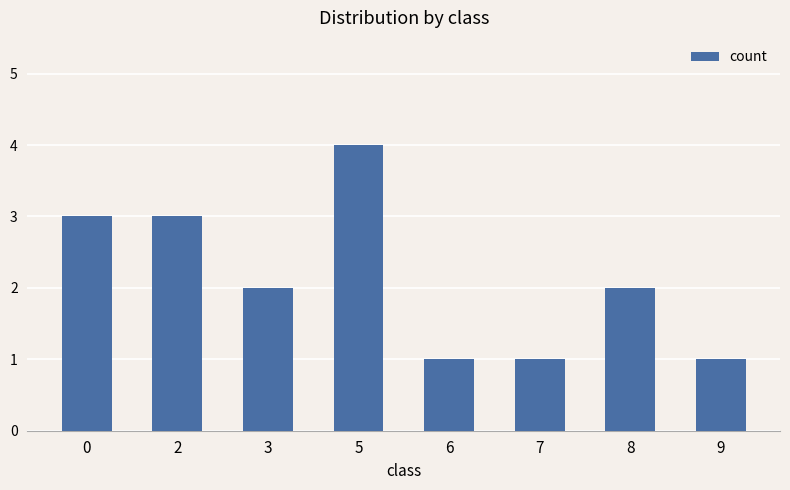

Reading left to right, what are all the values shown in this chart?

0=3	2=3	3=2	5=4	6=1	7=1	8=2	9=1